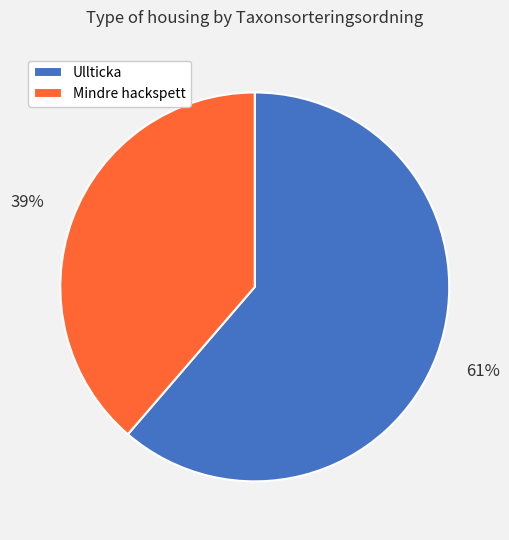

To the nearest percent, what percentage of the pie is Mindre hackspett?

39%